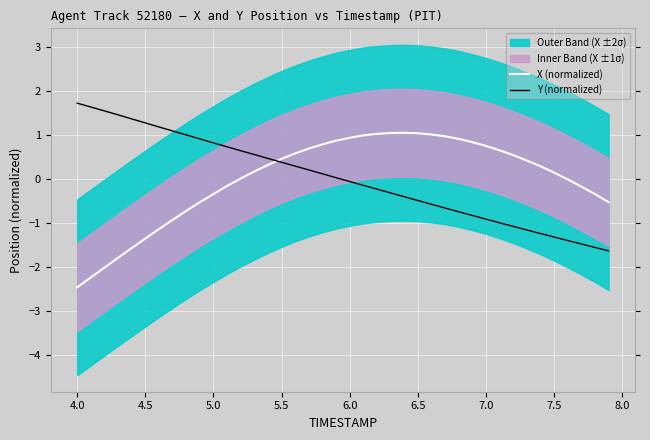

What value does the Y (normalized) series have at 7.0?

-0.9